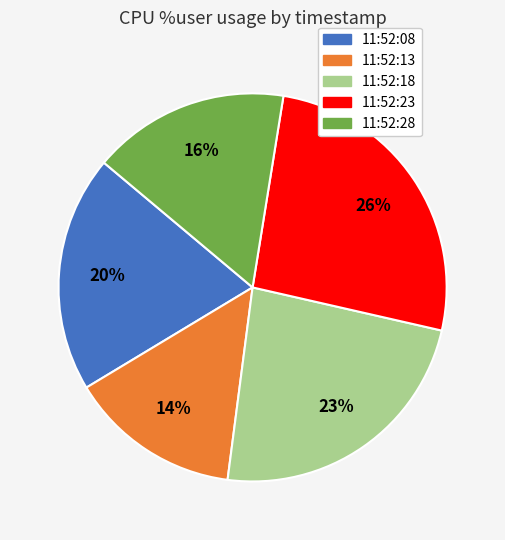

What is the largest slice in the pie chart?

11:52:23